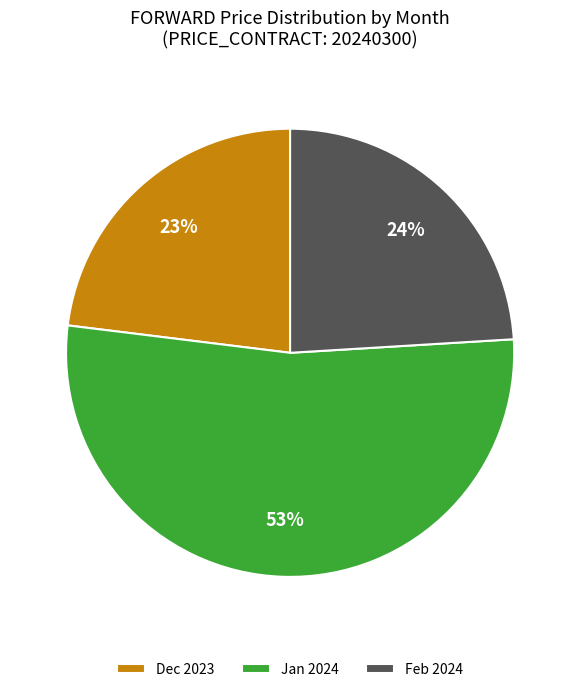

Is it true that Dec 2023 is 30% of the pie?

False